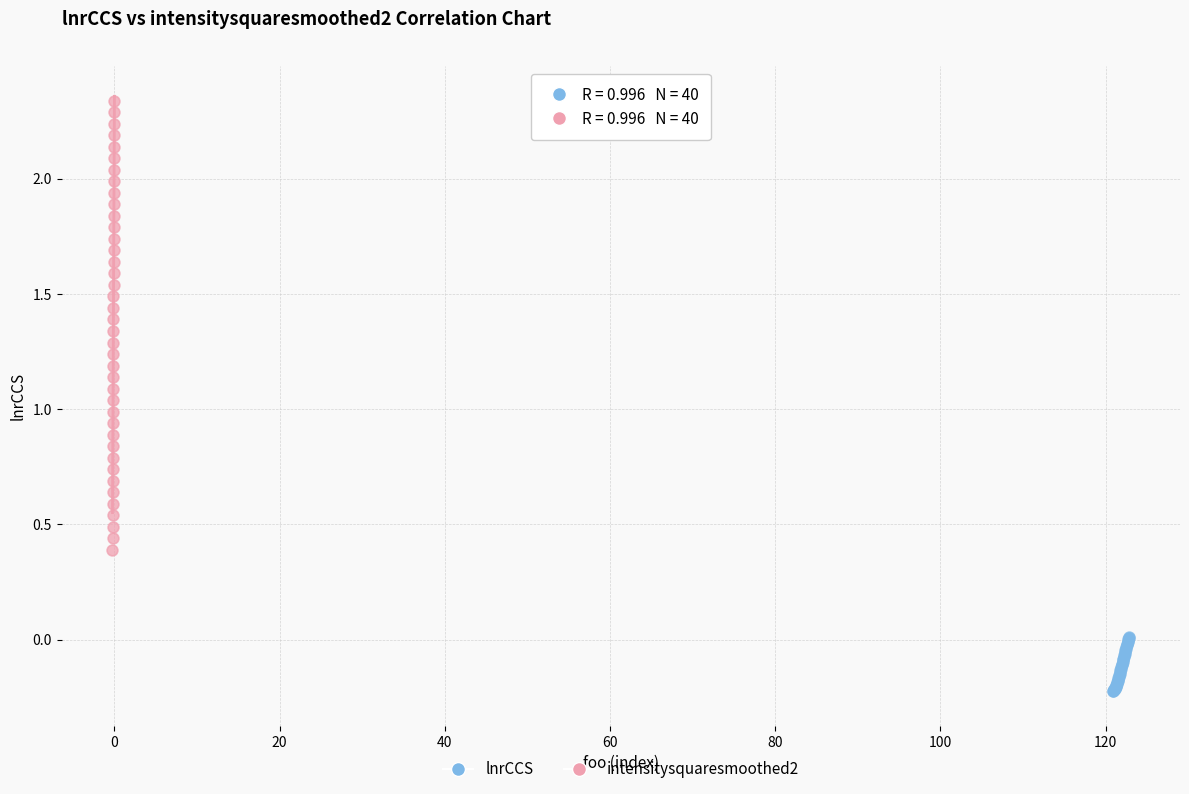

Which series reaches the minimum Y coordinate?

lnrCCS